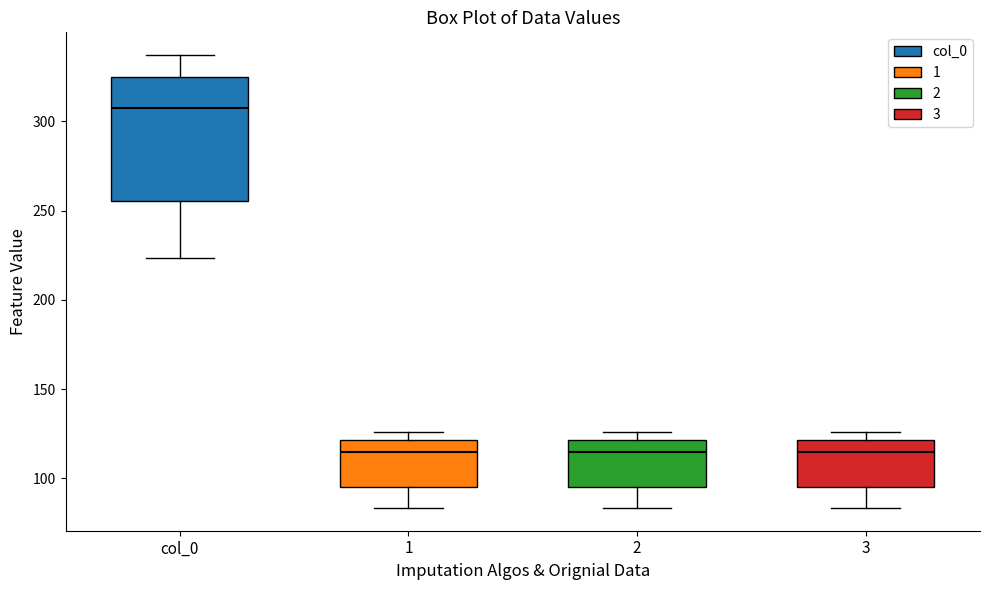

Reading left to right, transcribe this box plot: for each box, give where its median line is, the range the box spans, and where its two whiskers end, as read against the y-axis. The values are not printed on the chart, so give them approximately, as read against the axis.

col_0: median 305, box 255 to 325, whiskers 225 to 335
1: median 115, box 95 to 120, whiskers 85 to 125
2: median 115, box 95 to 120, whiskers 85 to 125
3: median 115, box 95 to 120, whiskers 85 to 125